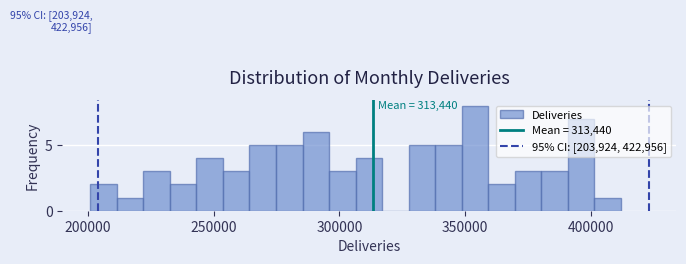

Around what value on the x-axis is the tallest bar? Give the approximate position of its centre, as read against the axis.

355000